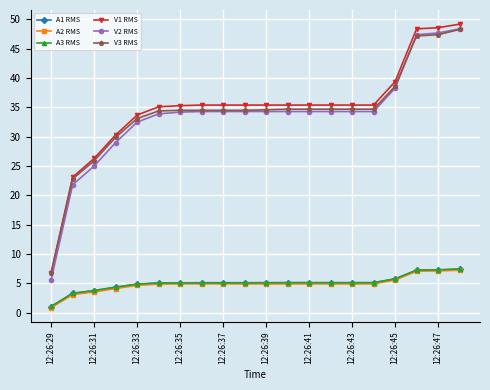

Which series has the largest total across all categories?

V1 RMS